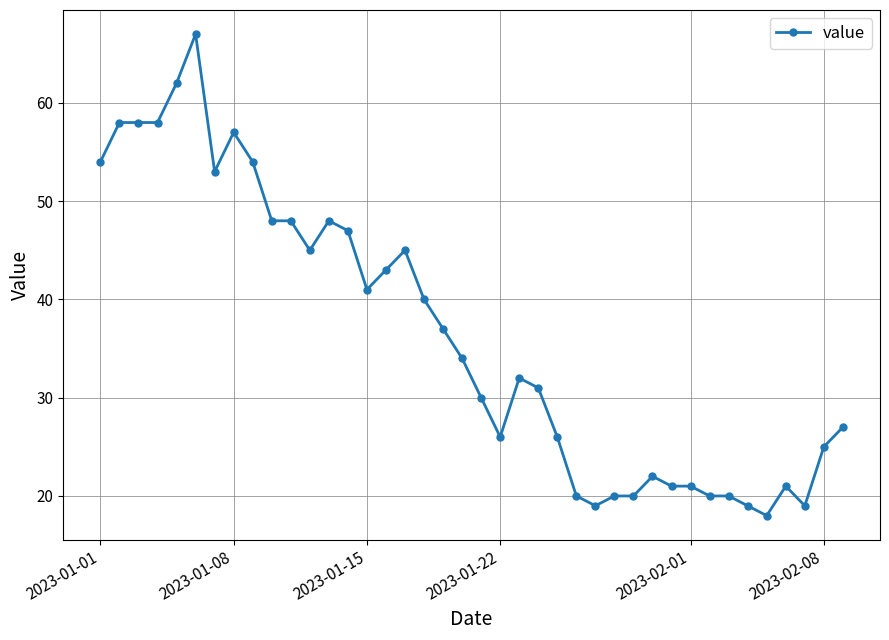

Reading left to right, what are all the values shown in this chart?

54	58	58	58	62	67	53	57	54	48	48	45	48	47	41	43	45	40	37	34	30	26	32	31	26	20	19	20	20	22	21	21	20	20	19	18	21	19	25	27